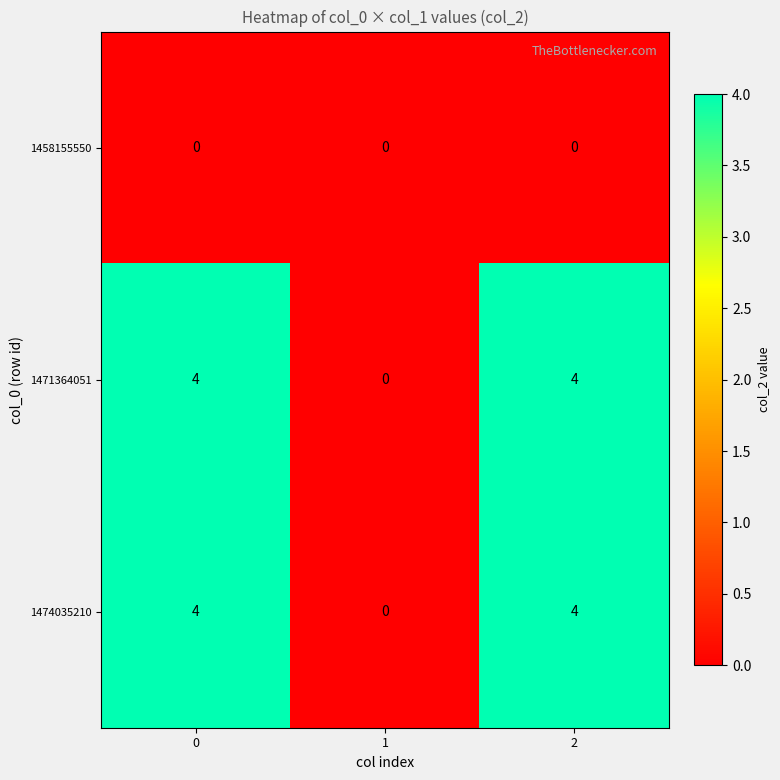

The value of 1471364051 at 0 is 4. True or false?

True